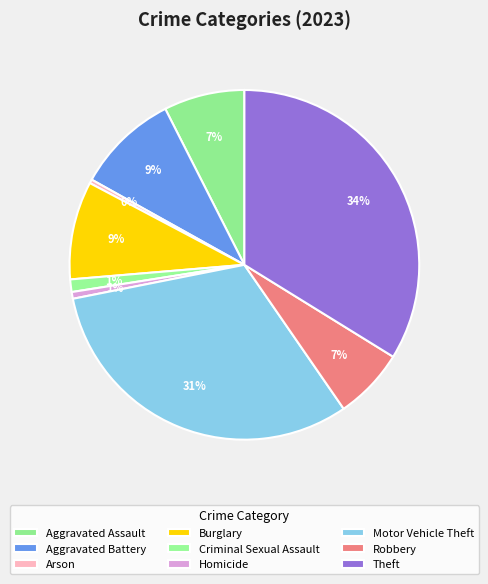

How many segments does this pie chart have?

9